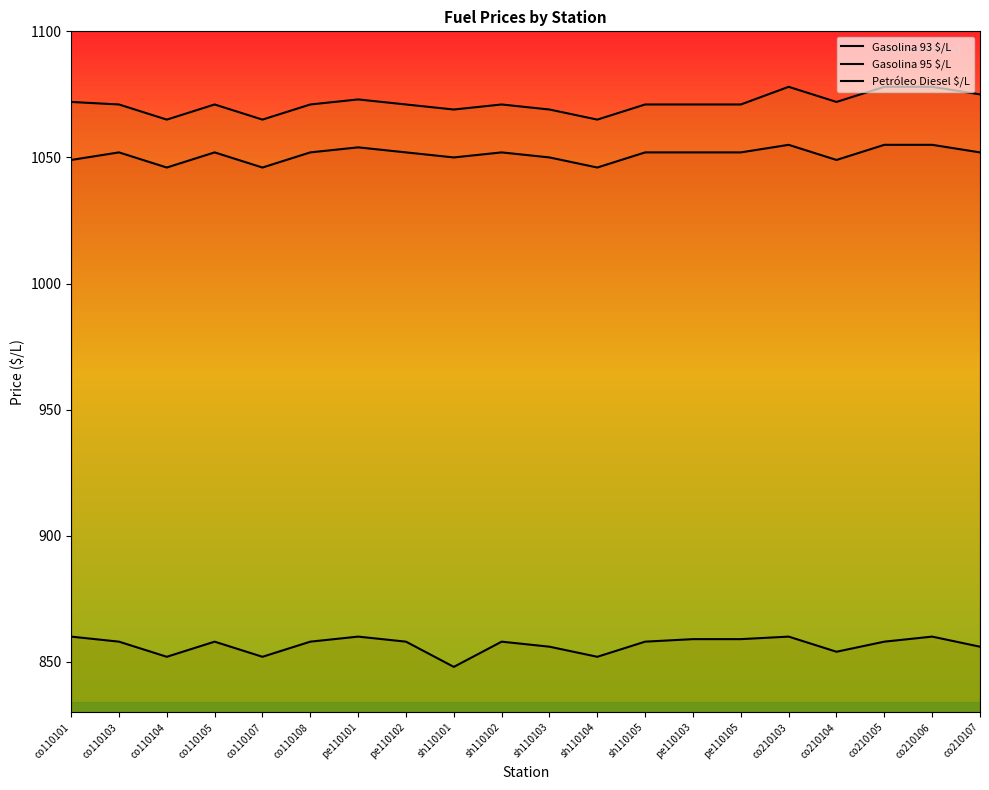

At sh110101, list the series in order from smallest to largest.

Petróleo Diesel $/L, Gasolina 93 $/L, Gasolina 95 $/L